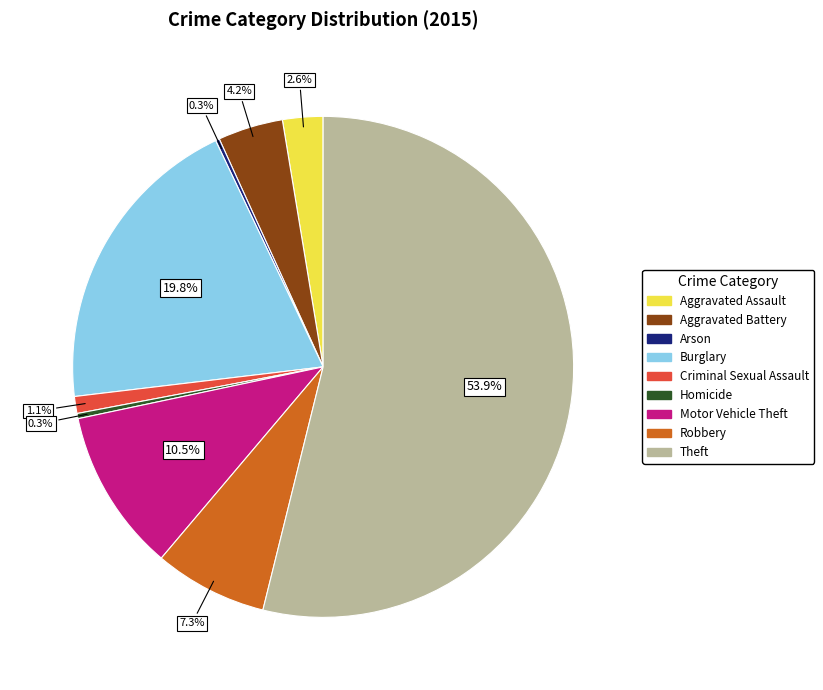

Which slice is the largest?

Theft